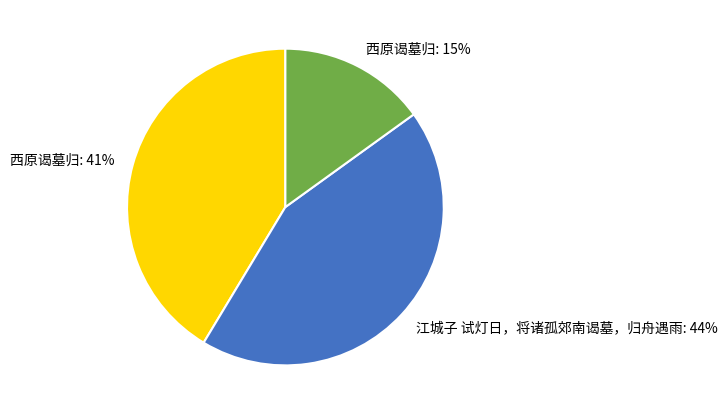

To the nearest percent, what is the average slice percentage?

33%